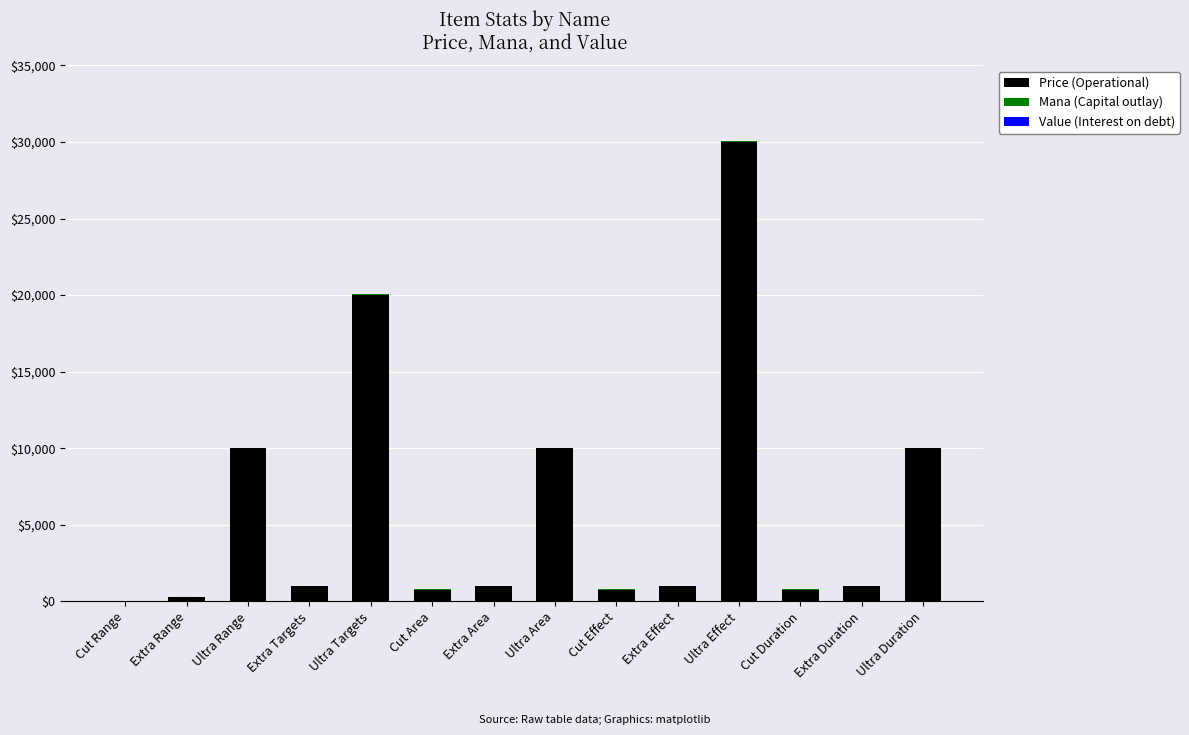

At which category is the sum across all series the highest?

Ultra Effect